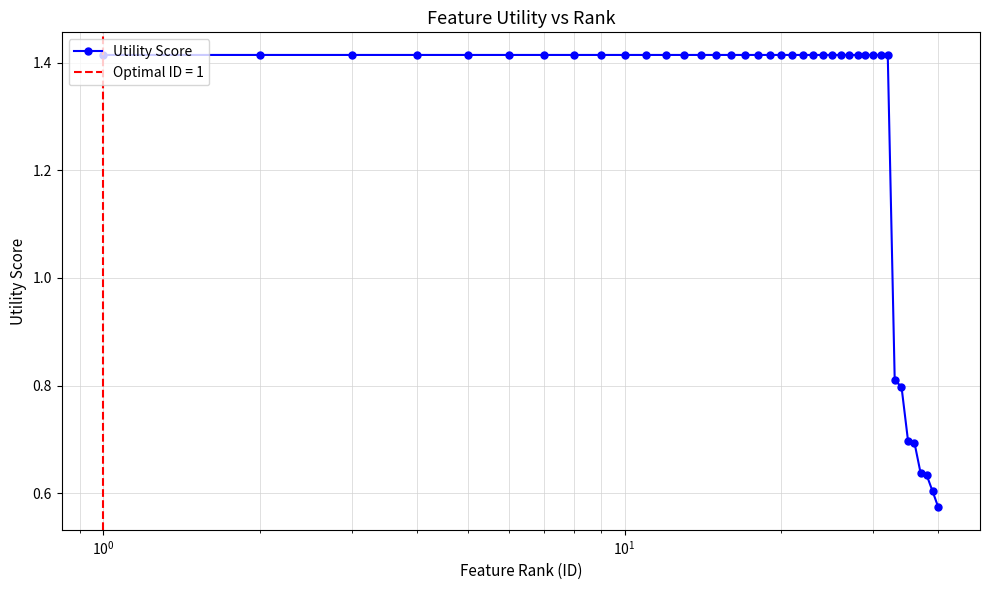

What is the smallest value displayed?

0.6